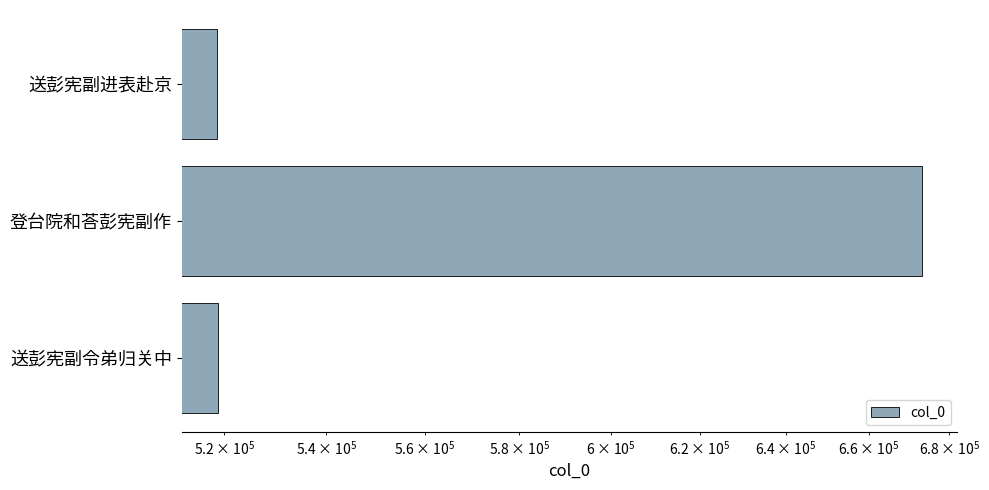

The chart shows a value of 1082401 at 登台院和荅彭宪副作. True or false?

False